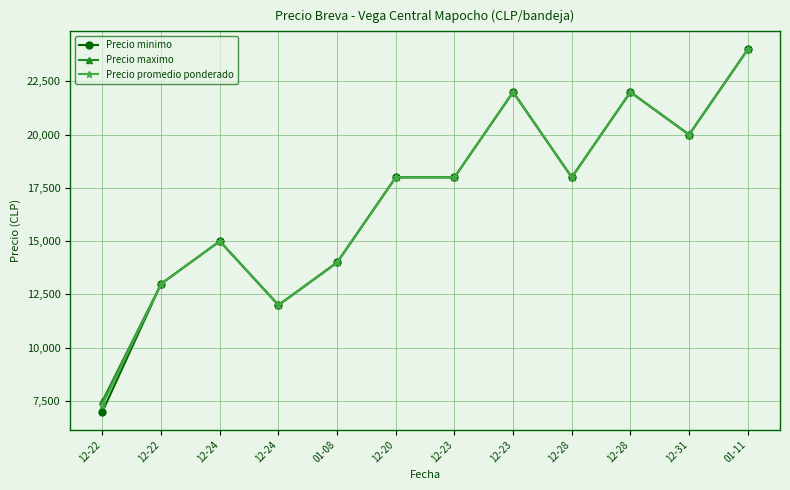

Is the value of Precio promedio ponderado at 12-24 greater than the value of Precio minimo at 01-11?

No